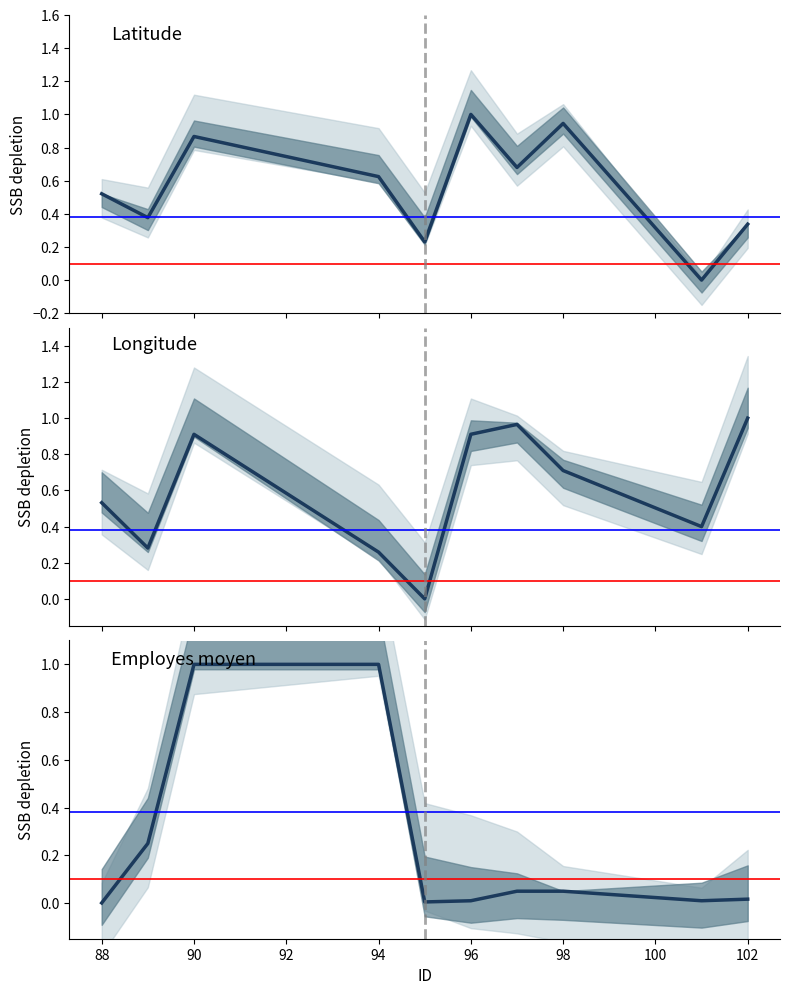

True or false: Employes moyen and Latitude cross at least once.

True